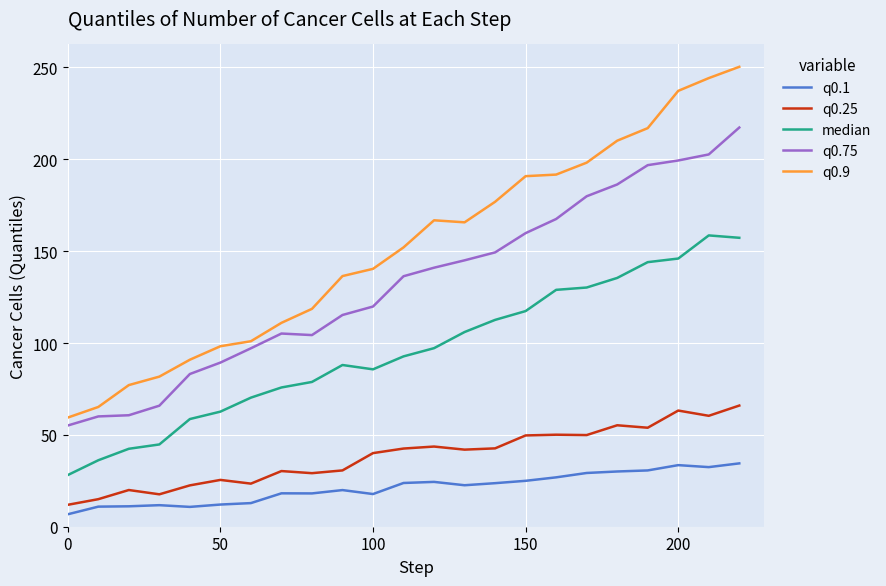

What is the average value of the q0.1 series?

21.2